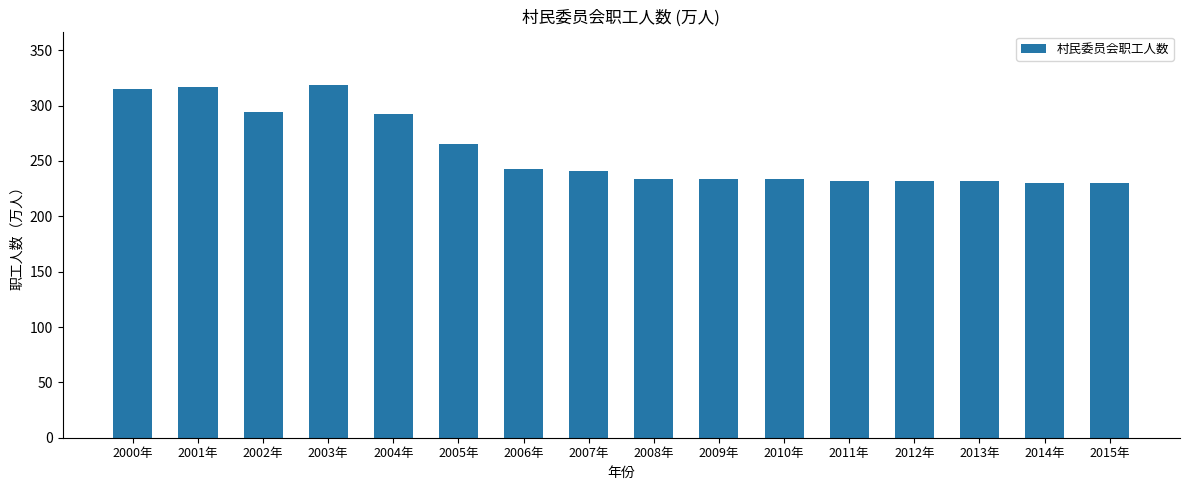

The chart shows a value of 478.5 at 2002年. True or false?

False